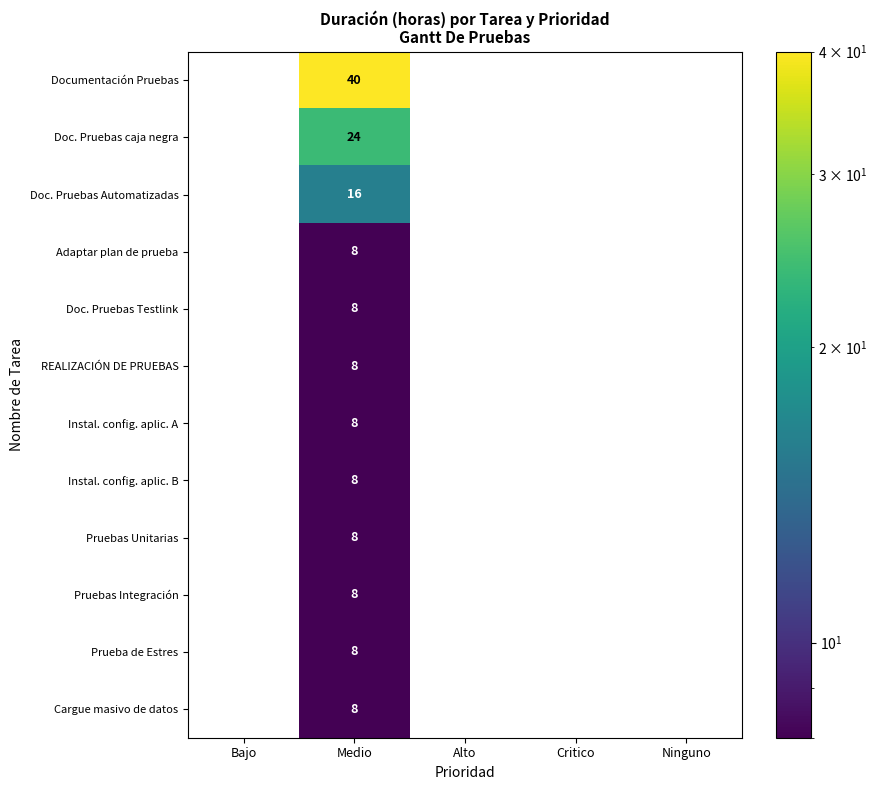

The Instal. config. aplic. B series shows 8 at Medio. True or false?

True